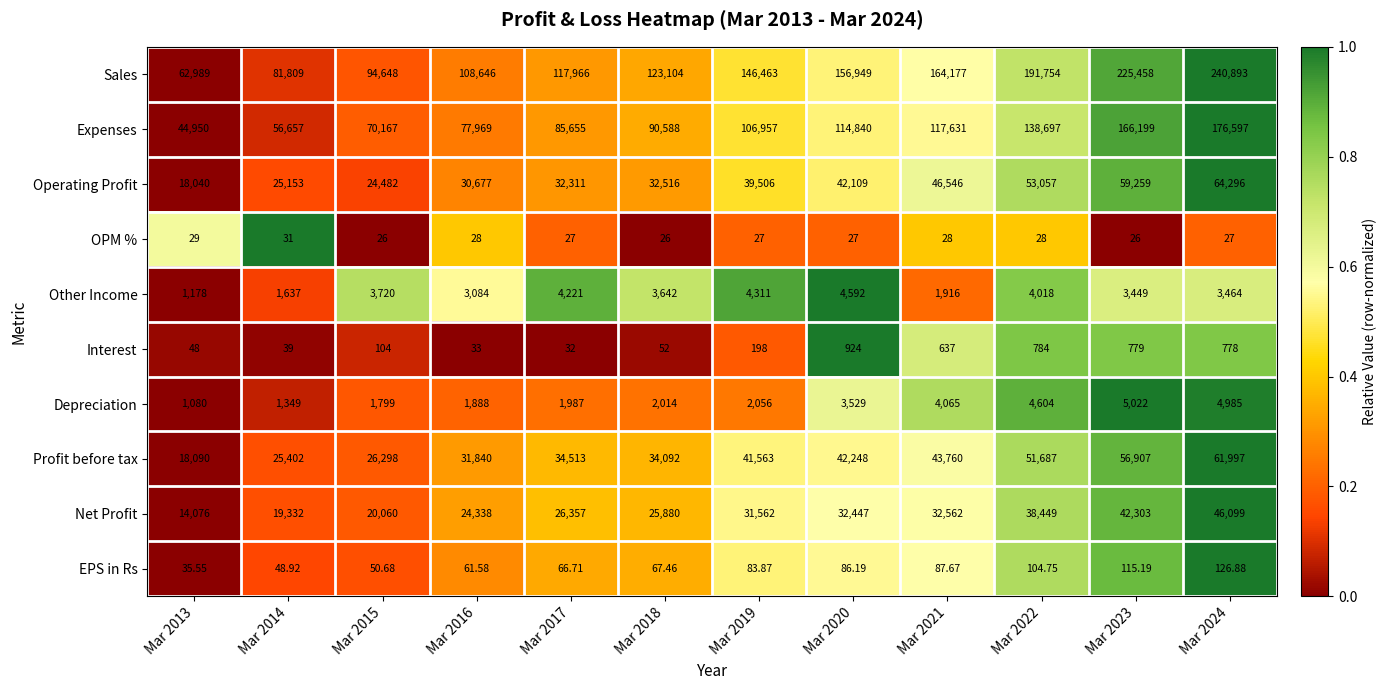

List the series in order of their peak value, highest first.

Sales, Expenses, Operating Profit, Profit before tax, Net Profit, Depreciation, Other Income, Interest, EPS in Rs, OPM %